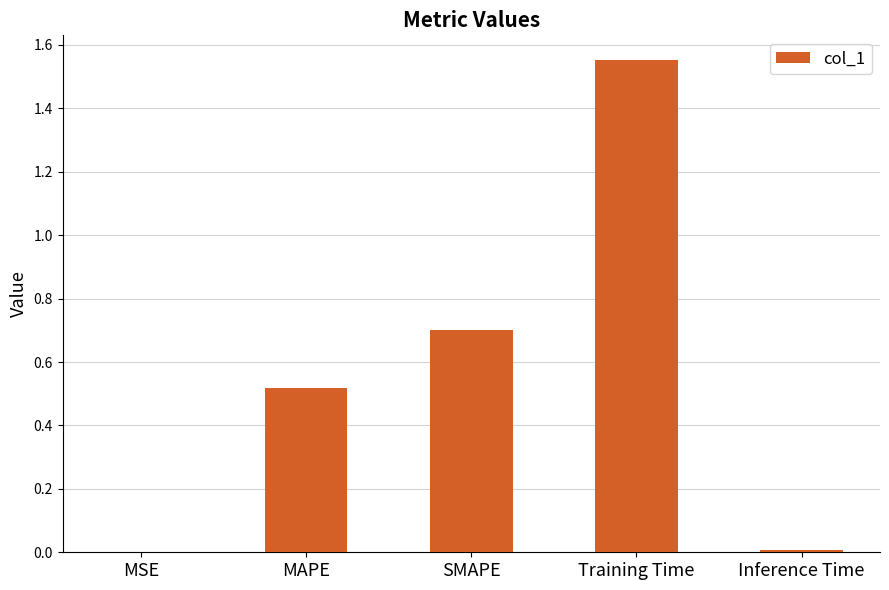

Which has a higher value, SMAPE or MSE?

SMAPE